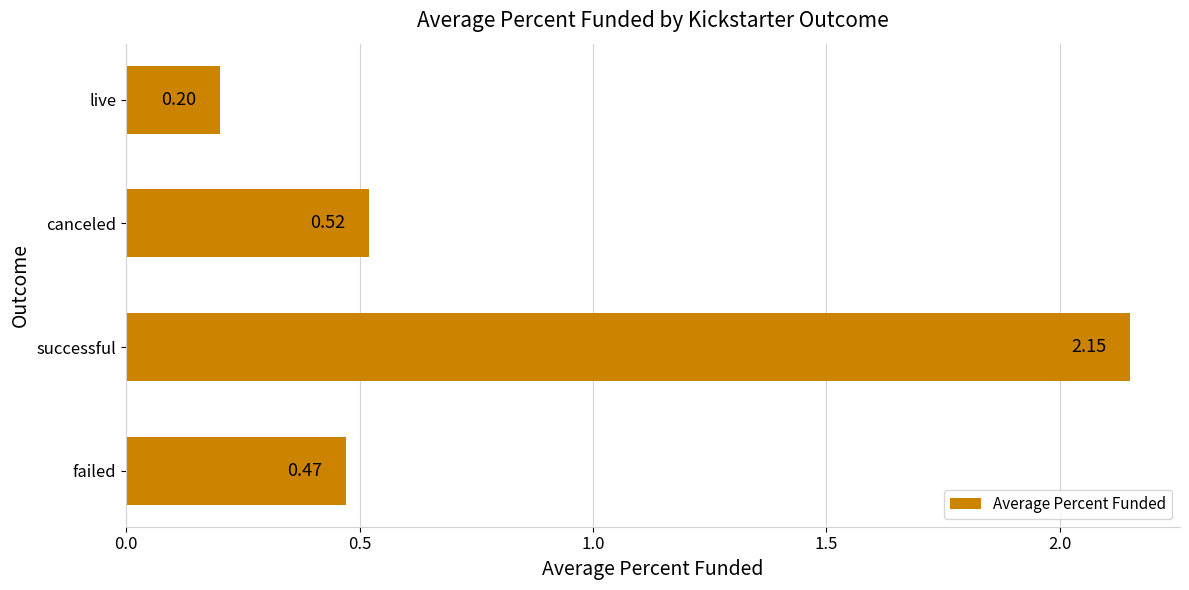

How many bars are there in total?

4